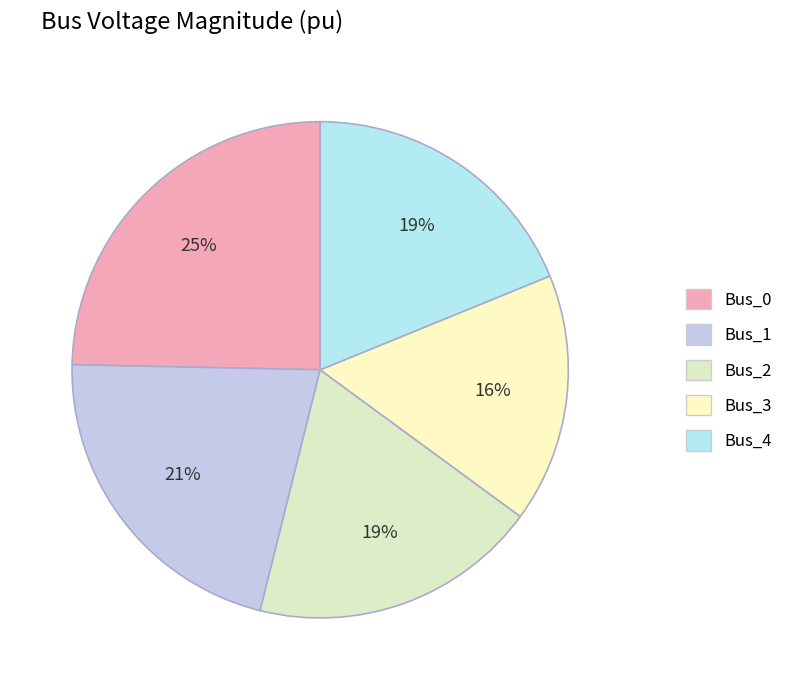

What percentage is NOT represented by Bus_4?

81.2%